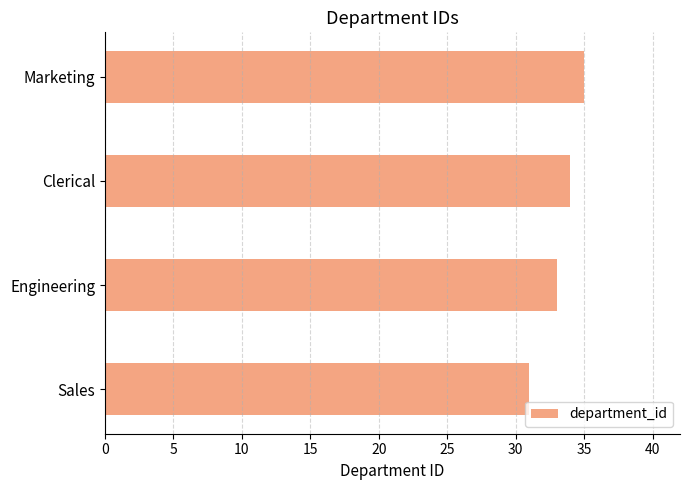

List the labels in order of value, largest first.

Marketing, Clerical, Engineering, Sales